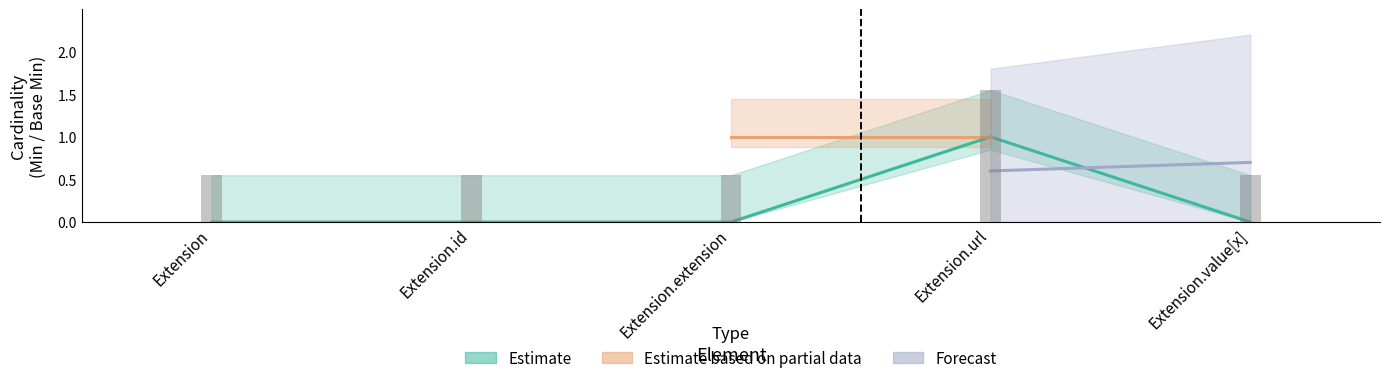

Are the bars grouped side by side (vs. stacked)?

No